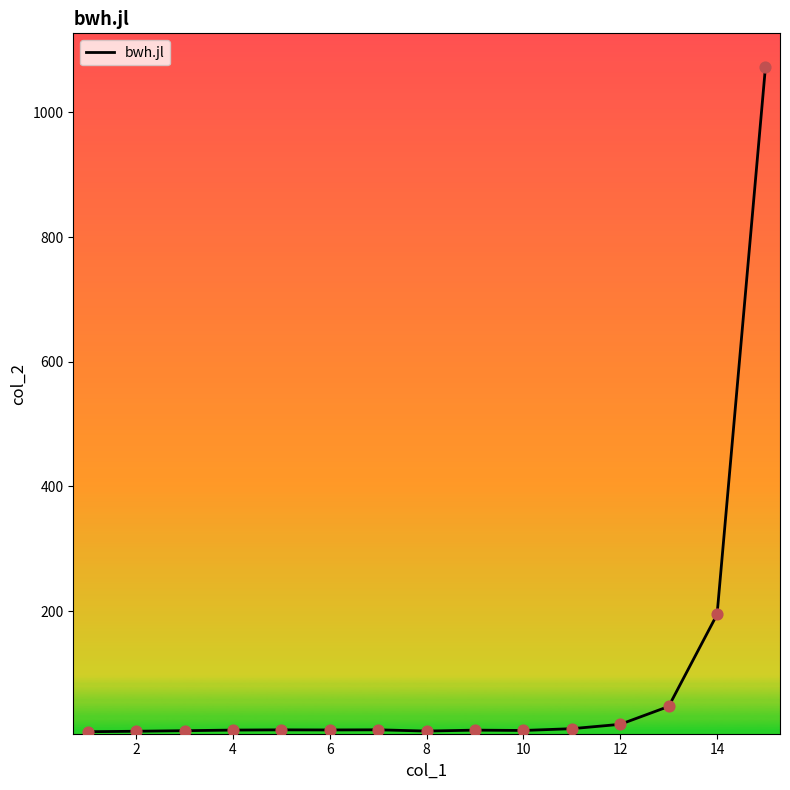

What is the difference between the maximum and minimum values?

1066.8